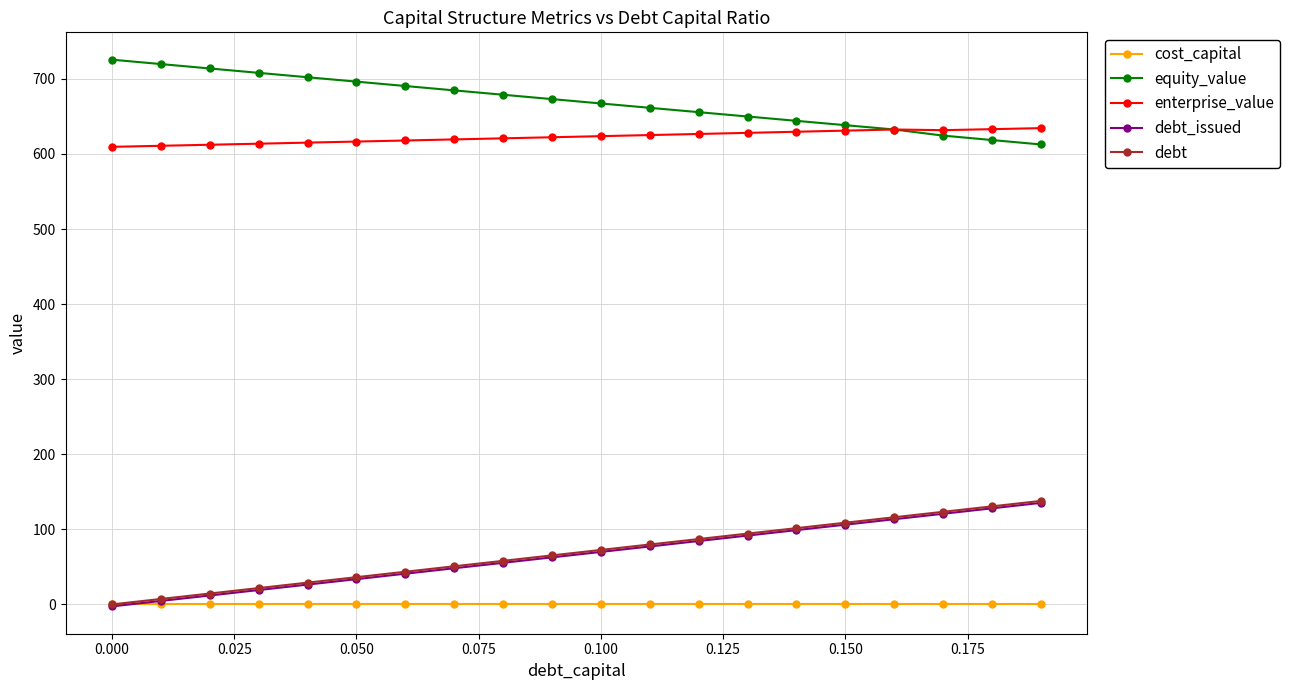

True or false: cost_capital and enterprise_value cross at least once.

False